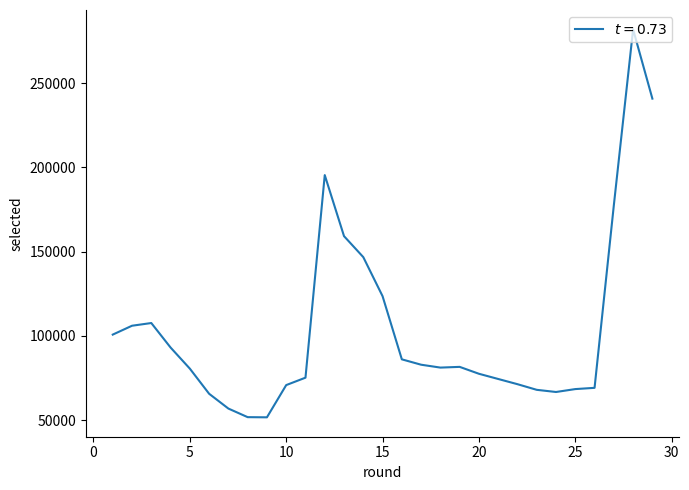

What is the maximum value shown in the chart?

281841